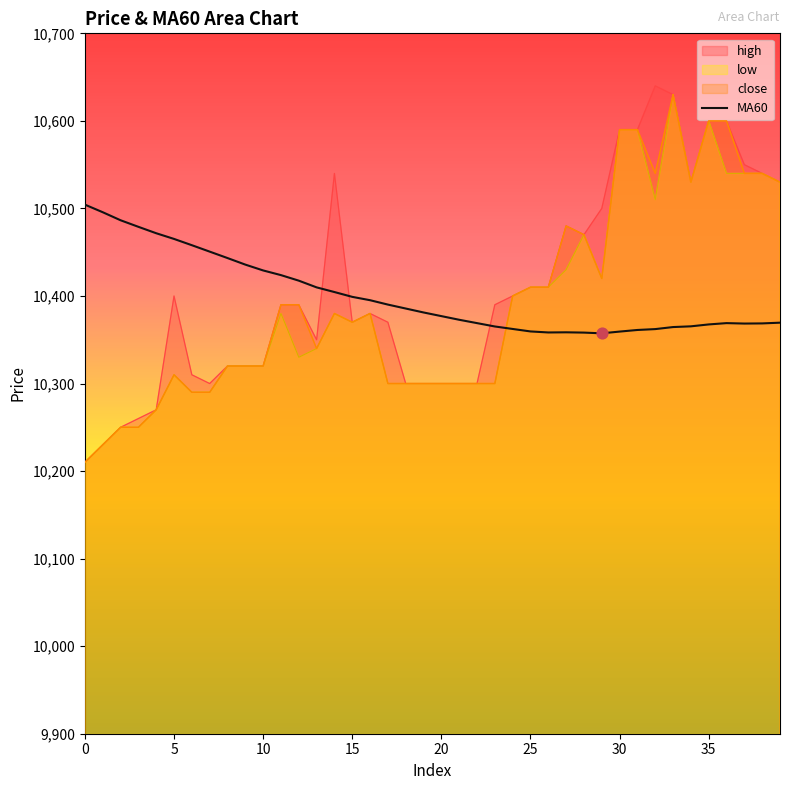

Which has a higher value, 34 or 29?

34